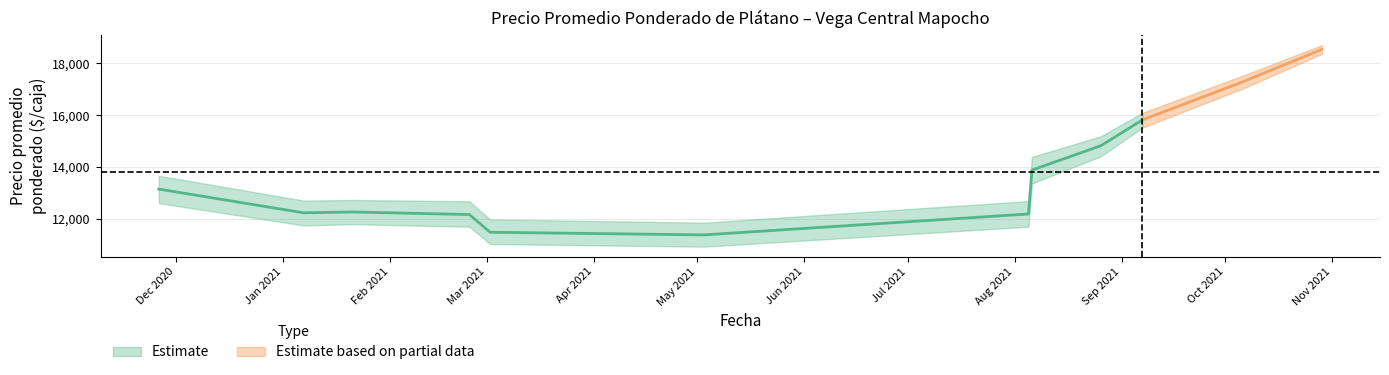

What is the difference between the highest and lowest values at 2?

1000